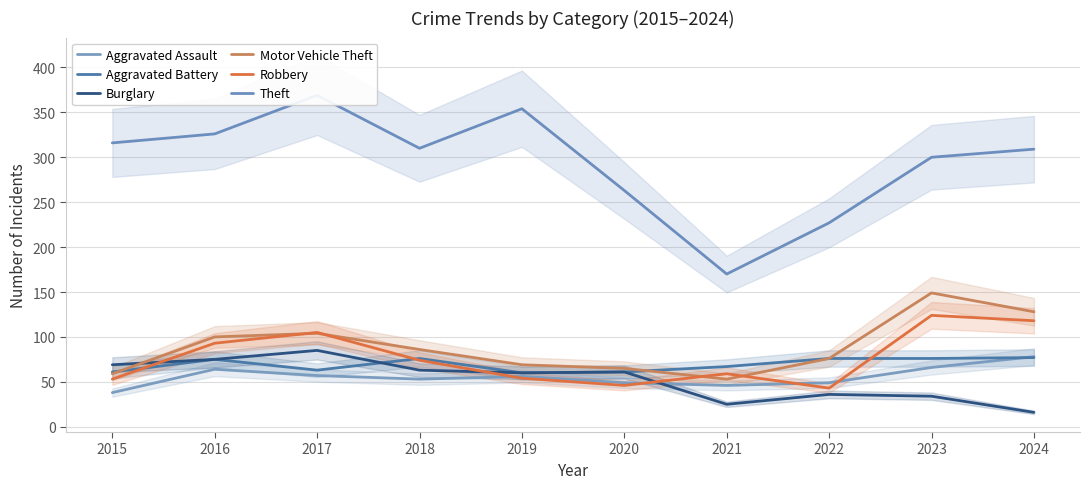

What is the sum of the Aggravated Assault values at 2022 and 2018?

102